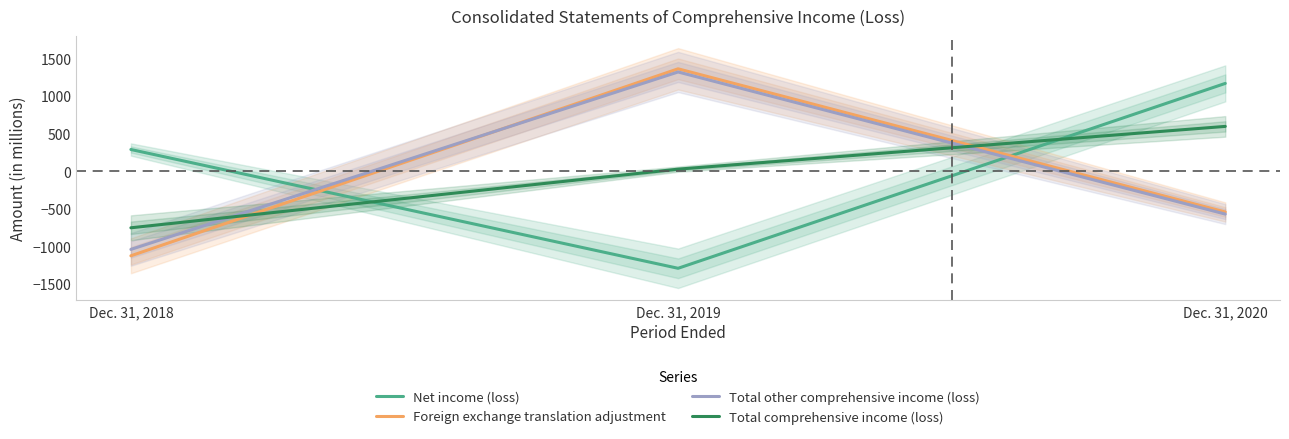

What is the value of the Foreign exchange translation adjustment point at the 2nd from the left?

1359